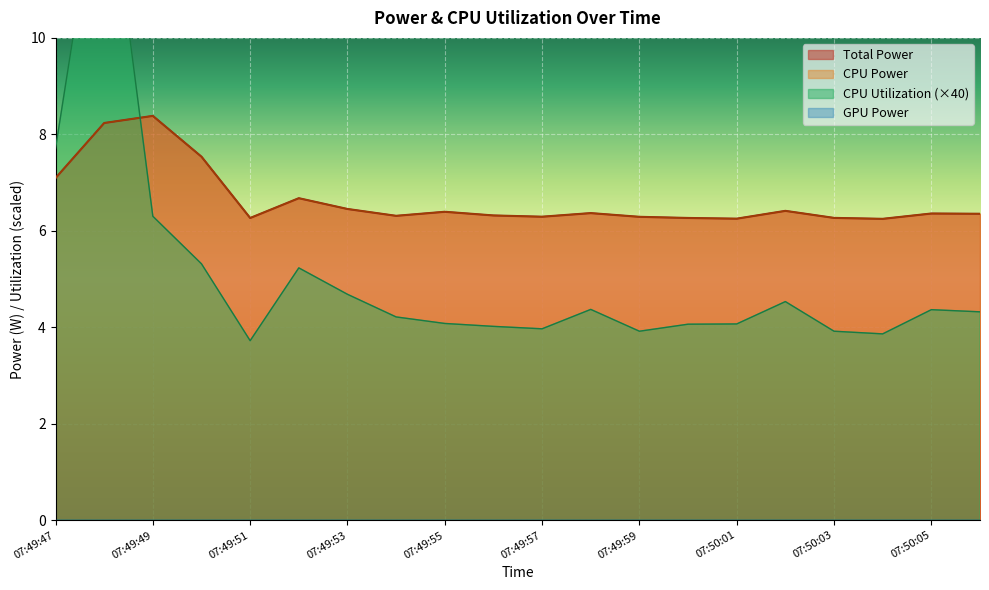

Which series has the largest total across all categories?

Total Power